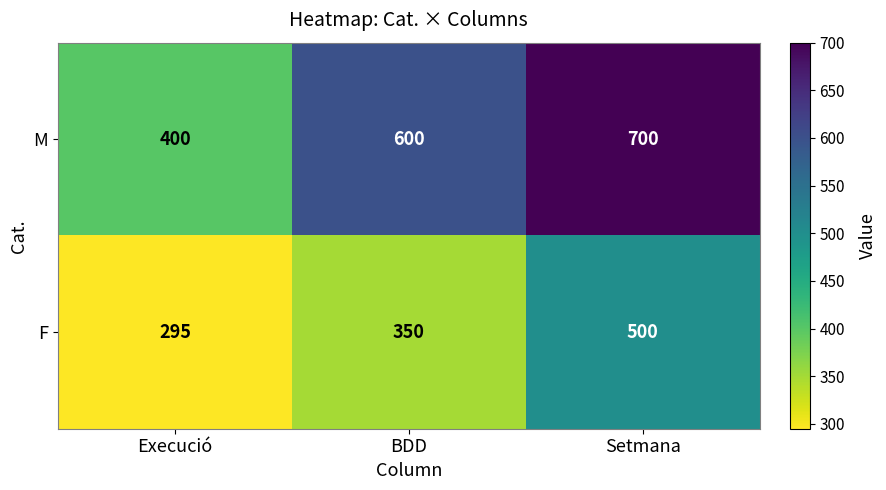

Reading left to right, what are all the values shown in this chart?

M: Execució=400	BDD=600	Setmana=700
F: Execució=295	BDD=350	Setmana=500